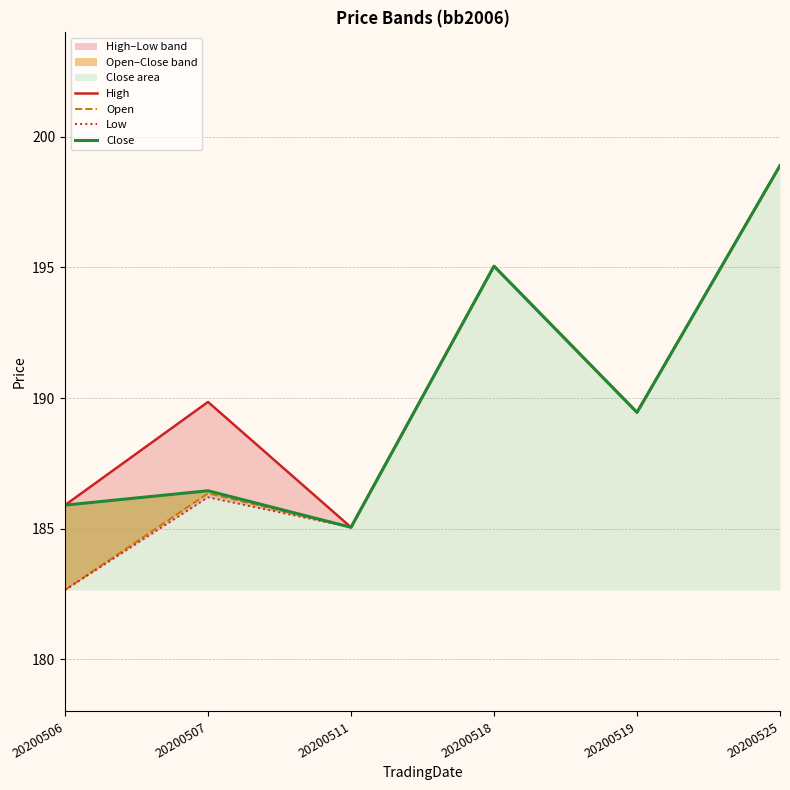

What are all the series names shown in the legend?

High, Open, Low, Close